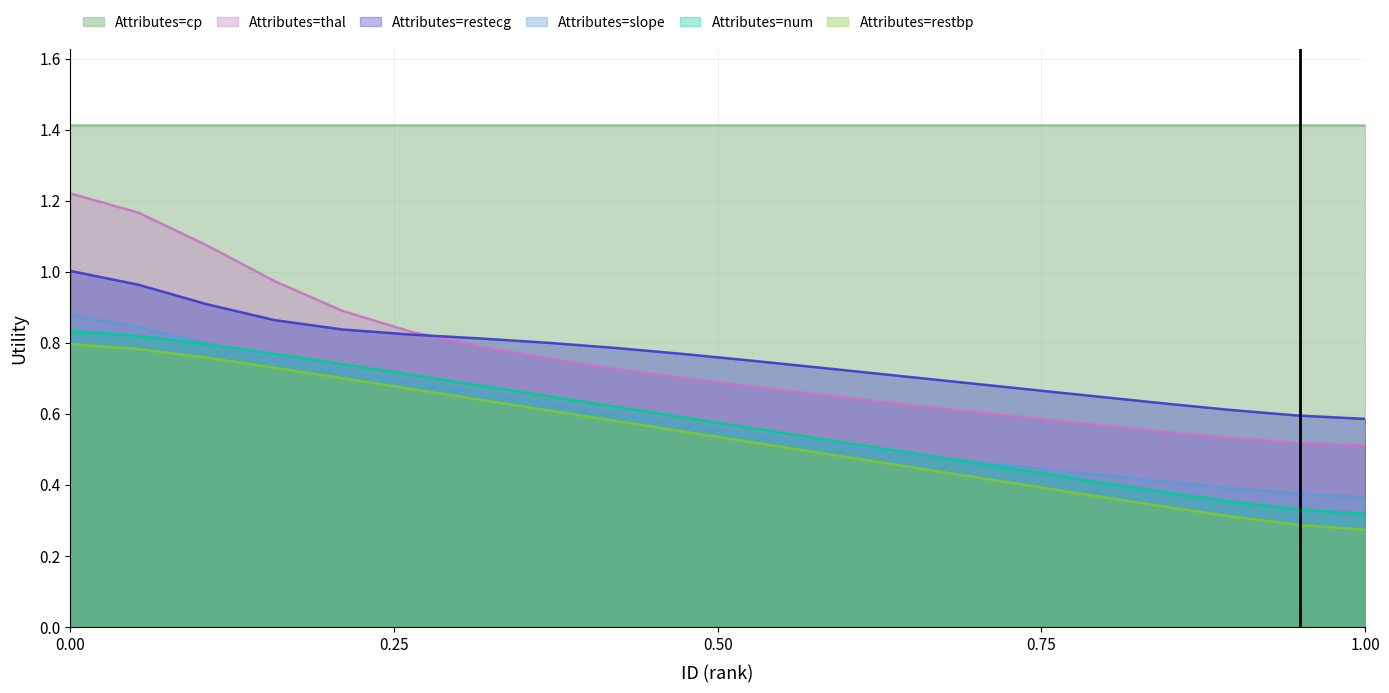

Which series has the largest range (max minus min)?

Attributes=thal